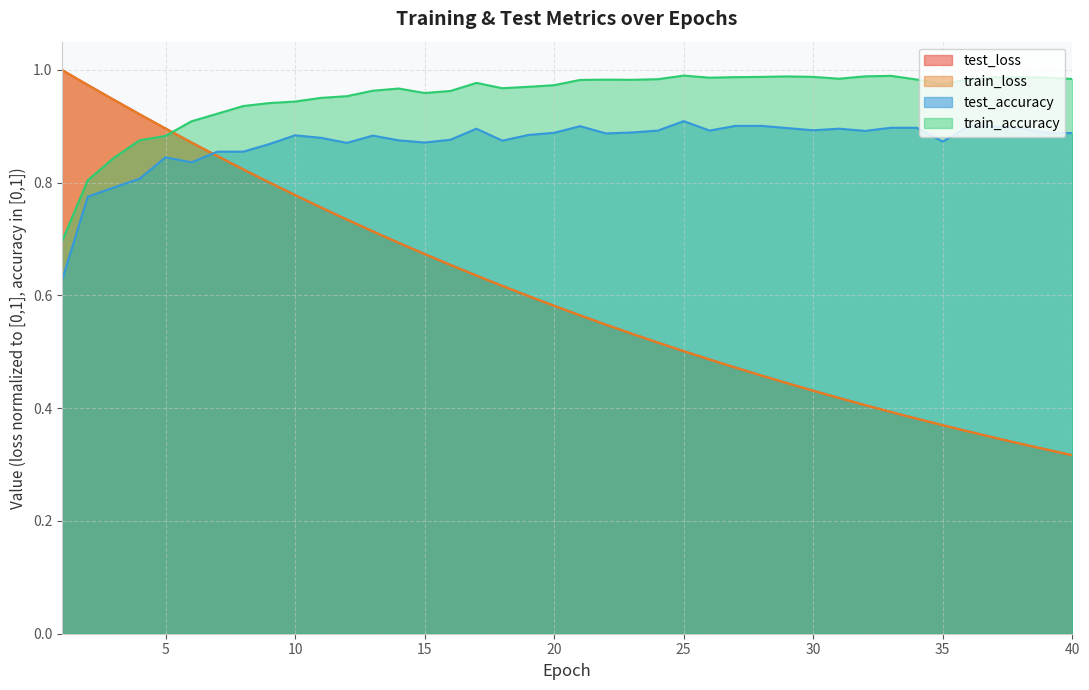

The value of test_loss at 22 is 0.5. True or false?

True